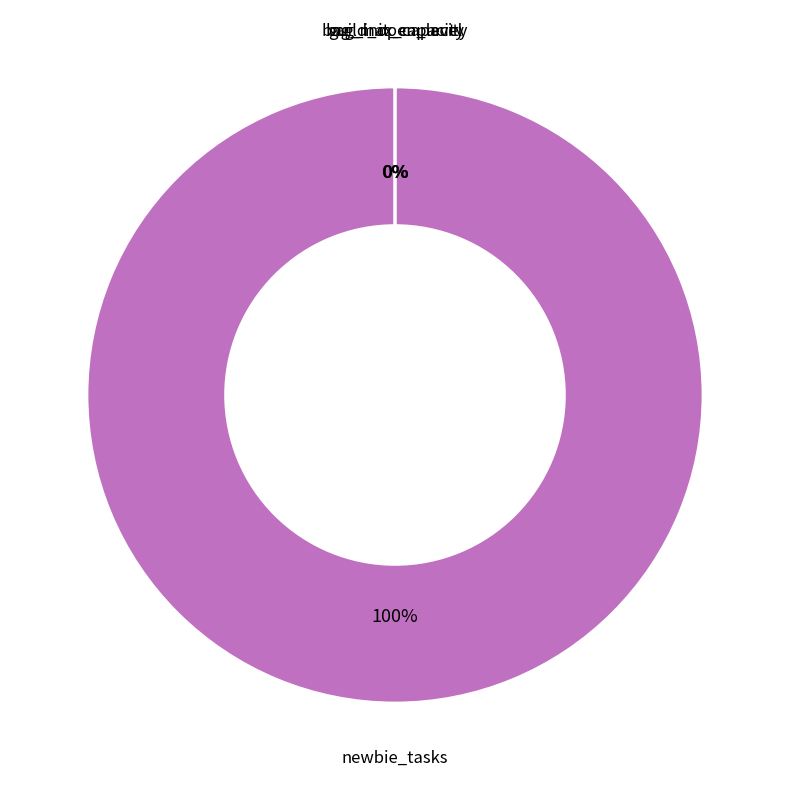

Does bag_init_capacity represent more than half of the total?

No